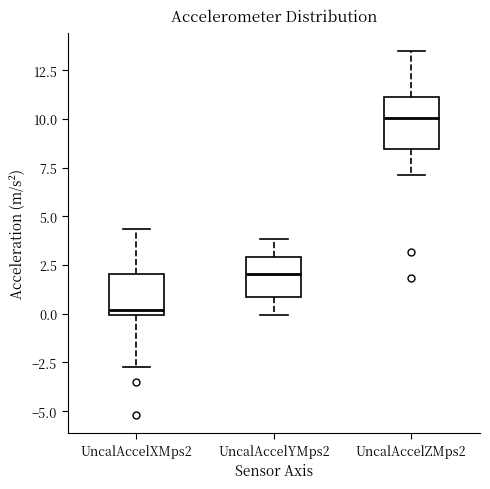

Reading left to right, transcribe this box plot: for each box, give where its median line is, the range the box spans, and where its two whiskers end, as read against the y-axis. The values are not printed on the chart, so give them approximately, as read against the axis.

UncalAccelXMps2: median 0.0 (just above the box's lower edge), box 0.0 to 2.0, whiskers -2.5 to 4.5
UncalAccelYMps2: median 2.0, box 1.0 to 3.0, whiskers 0.0 to 4.0
UncalAccelZMps2: median 10.0, box 8.5 to 11.0, whiskers 7.0 to 13.5